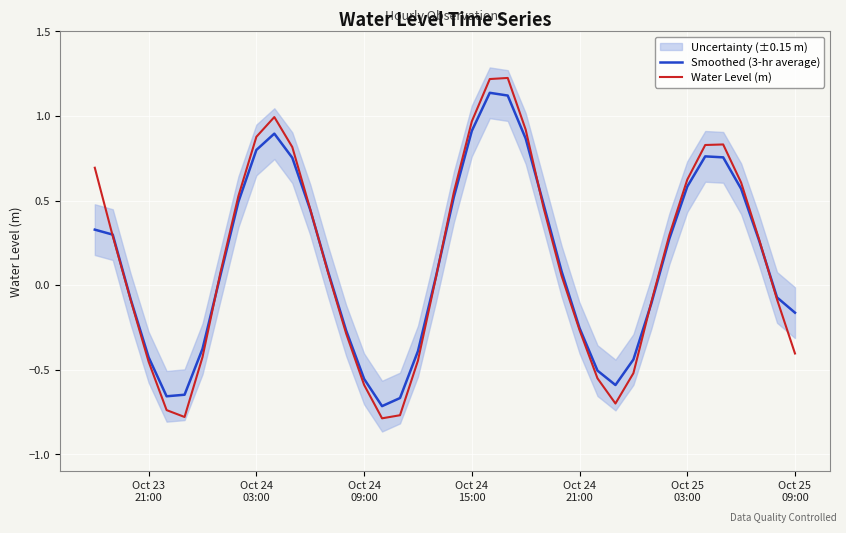

What is the highest value of the Water Level (m) series?

1.2